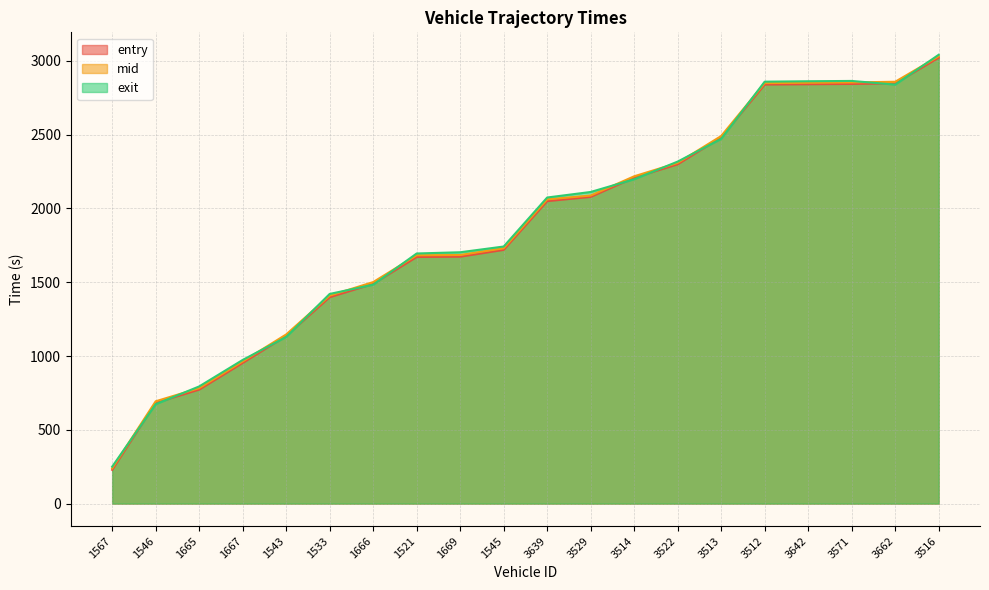

Does the chart display data point markers on the line(s)?

No